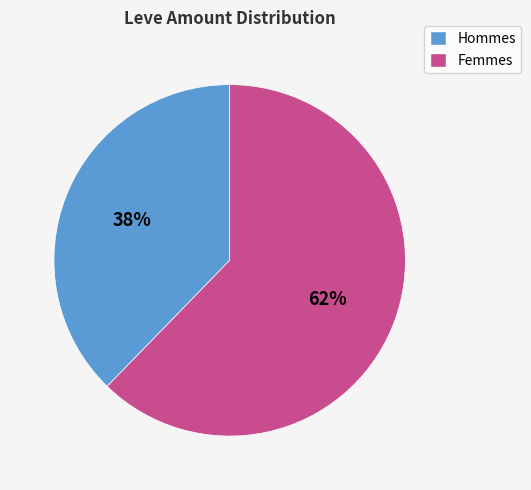

Does any single category account for the majority?

Yes